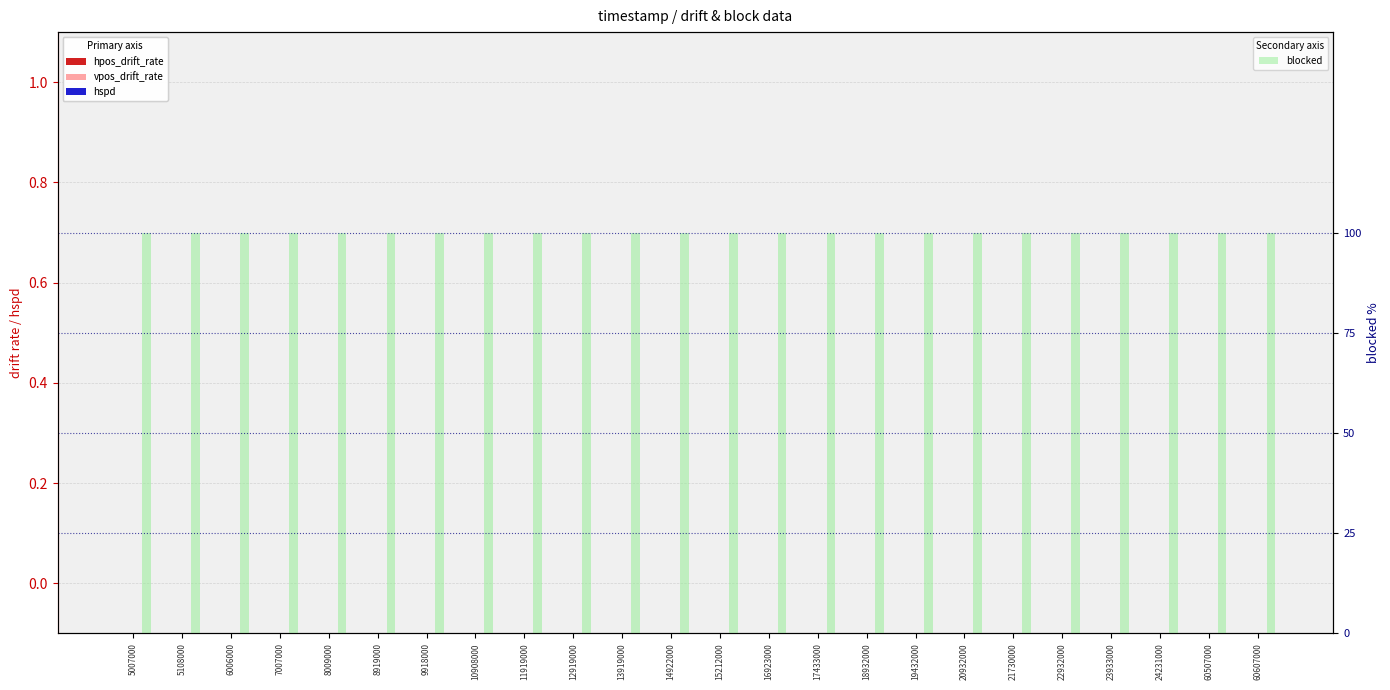

At how many categories does at least one series exceed 0?

24